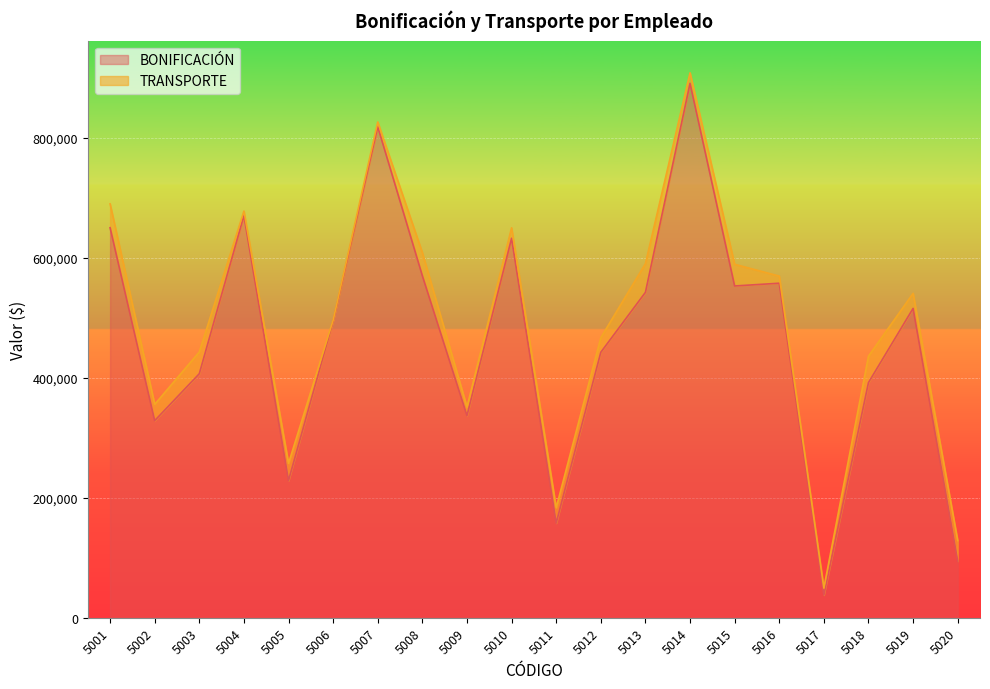

The chart shows a value of 276958 at 5007. True or false?

False